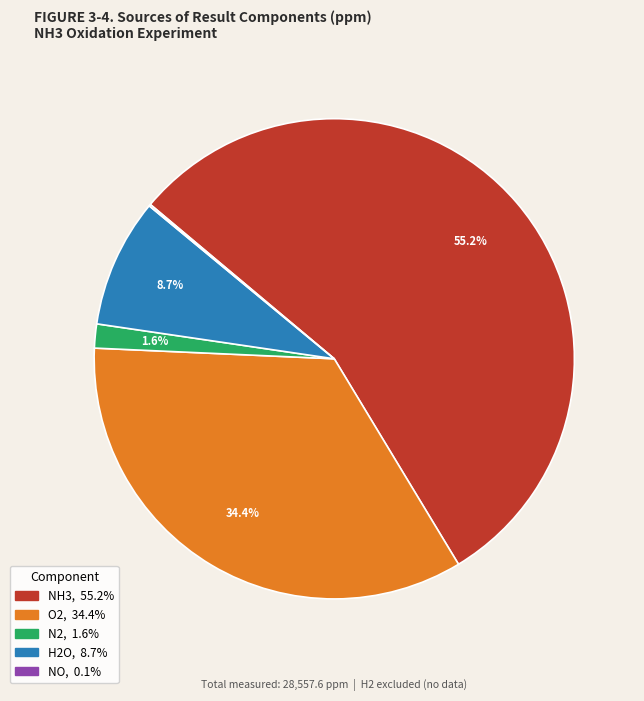

Combined, do H2O and O2 account for over 50%?

No